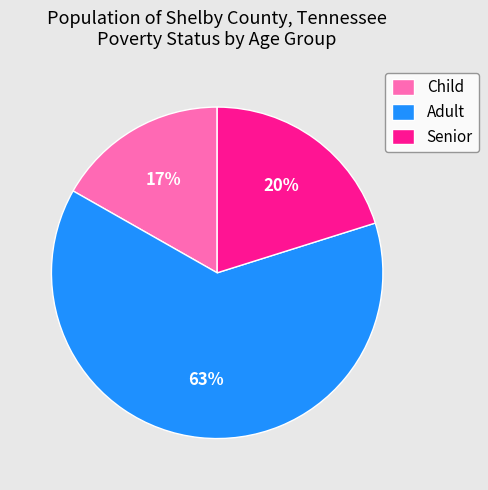

Is the sum of Senior and Adult greater than half?

Yes